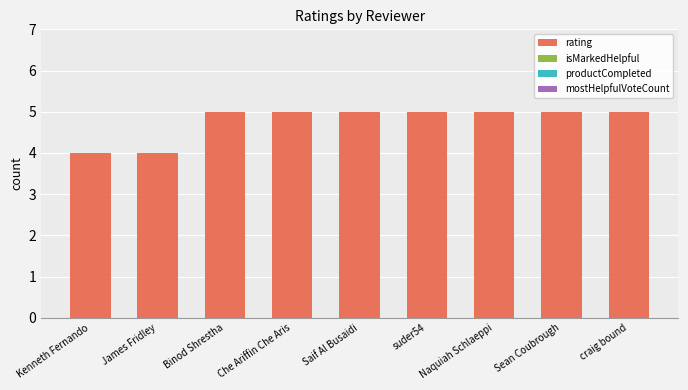

What is the approximate value at James Fridley?

4